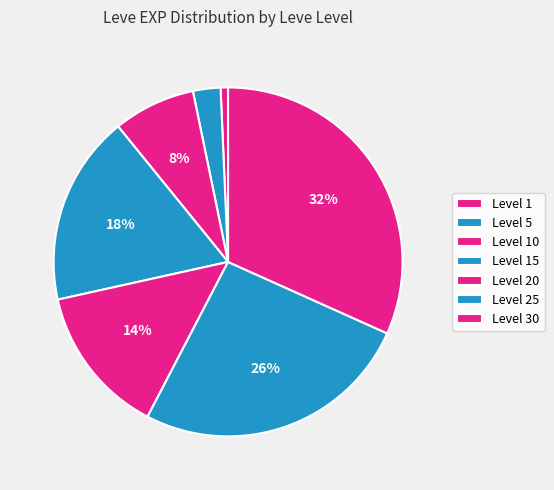

Does Level 20 represent more than half of the total?

No